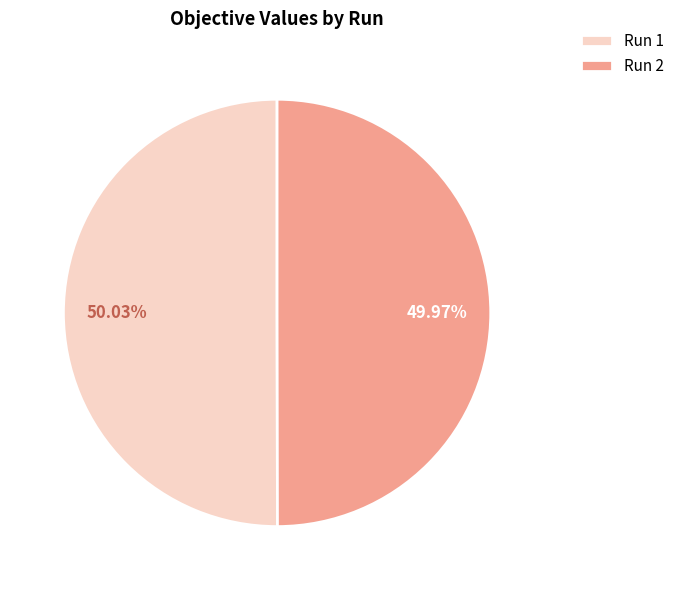

How many slices are in this pie chart?

2